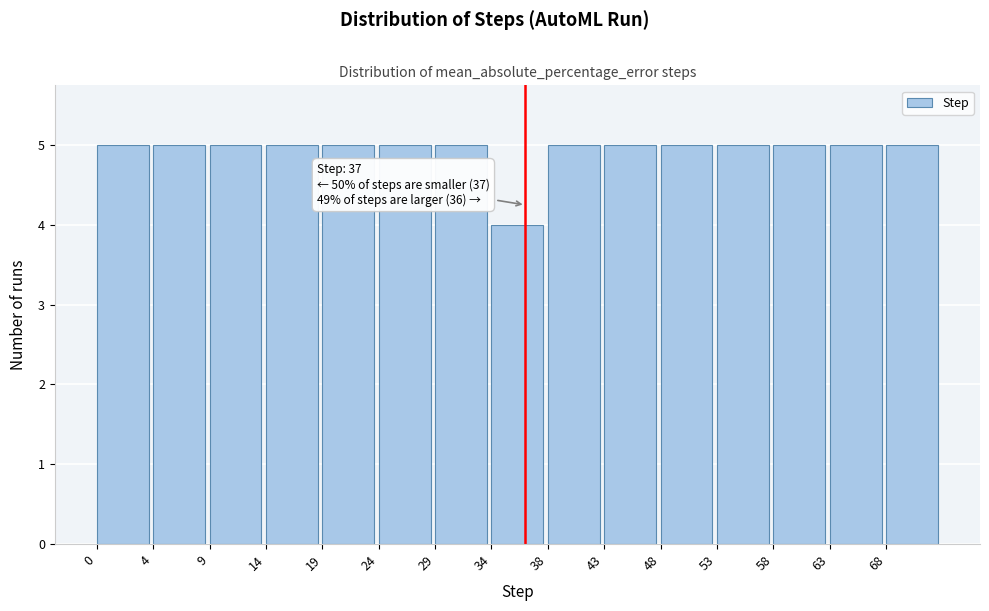

Reading left to right, transcribe all the data shown in this chart.

0=5	4=5	9=5	14=5	19=5	24=5	29=5	34=4	38=5	43=5	48=5	53=5	58=5	63=5	68=5